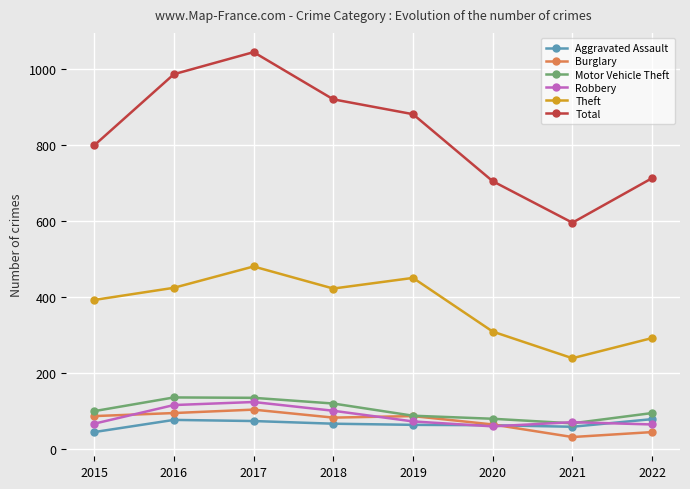

The value of Aggravated Assault at 2016 is 37. True or false?

False